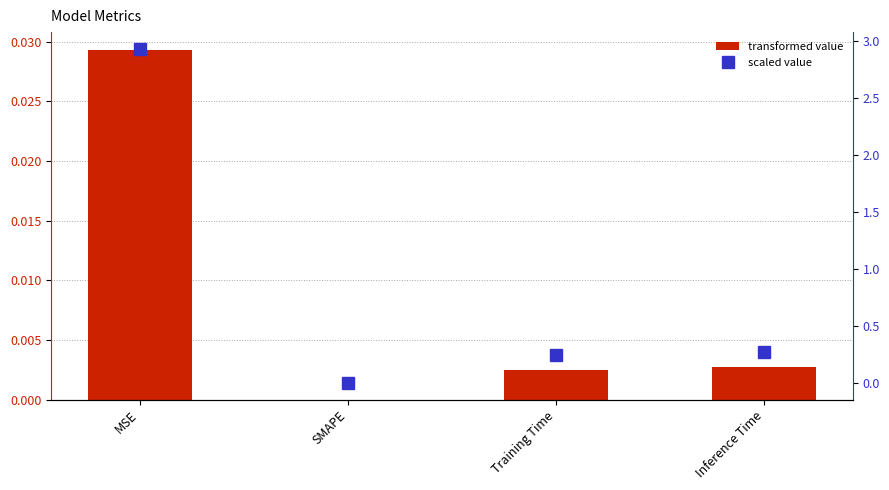

Are the bars horizontal?

No